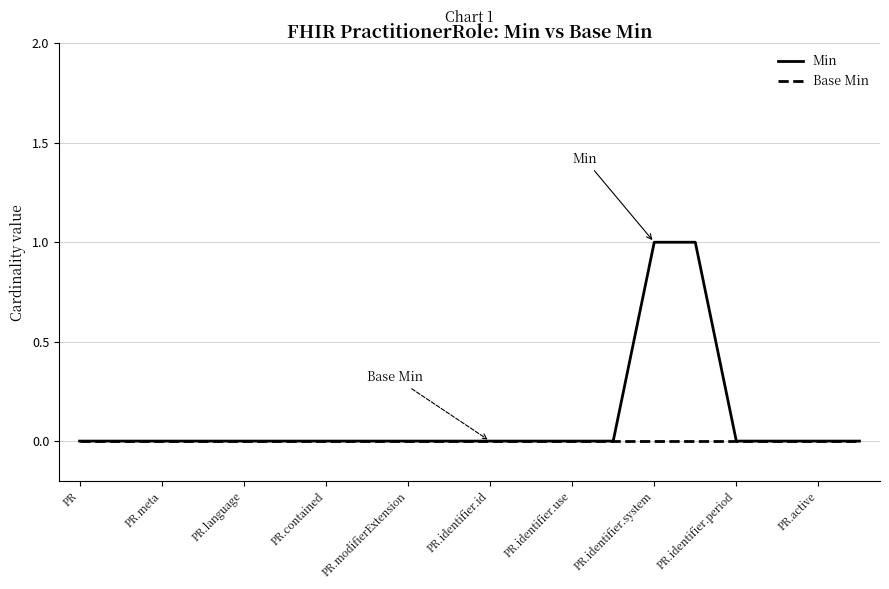

Which series has the largest range (max minus min)?

Min